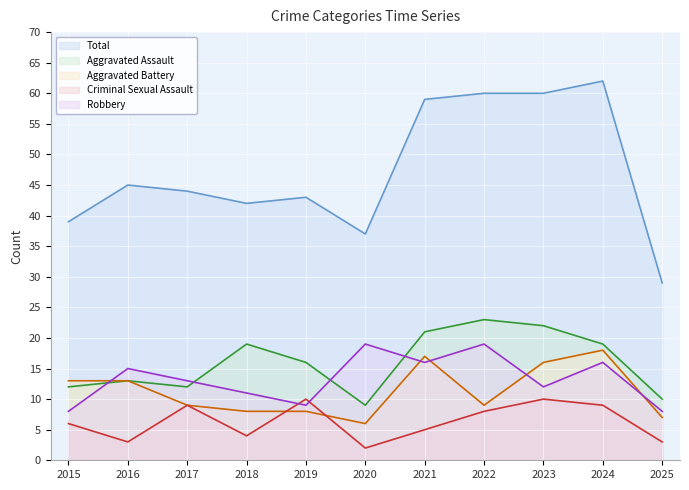

At which category does Aggravated Assault reach its first local valley?

2017